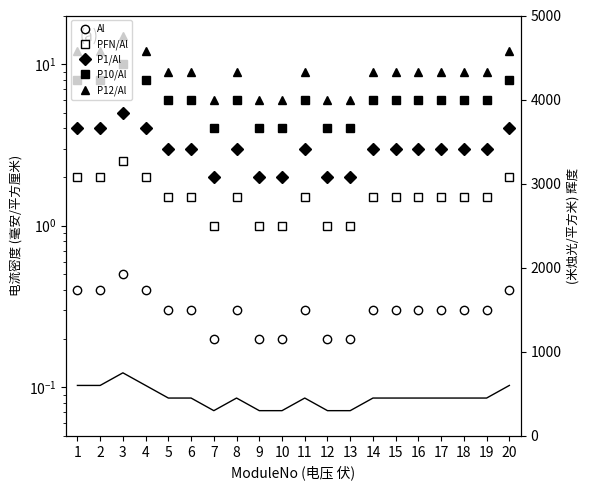

What is the approximate value of P12/Al at 19?

9.0